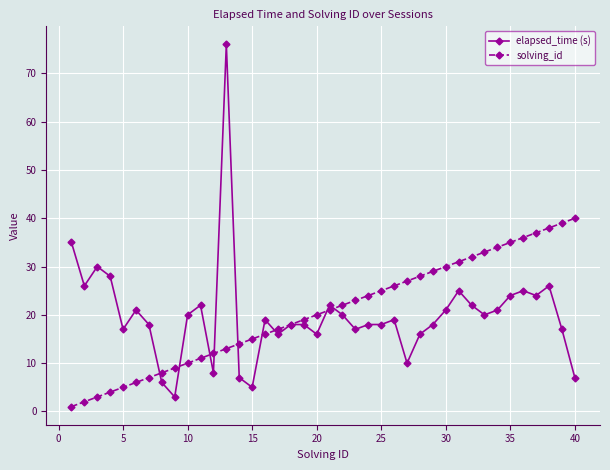

Which series has the widest spread of values?

elapsed_time (s)